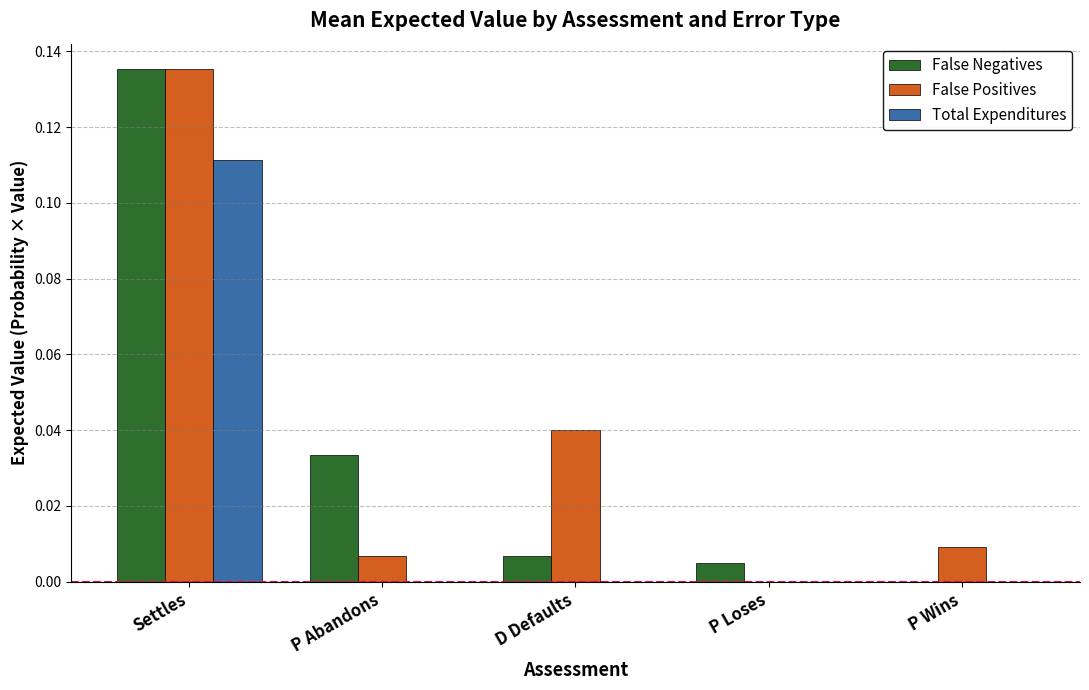

The value of False Positives at P Loses is 0.0. True or false?

True